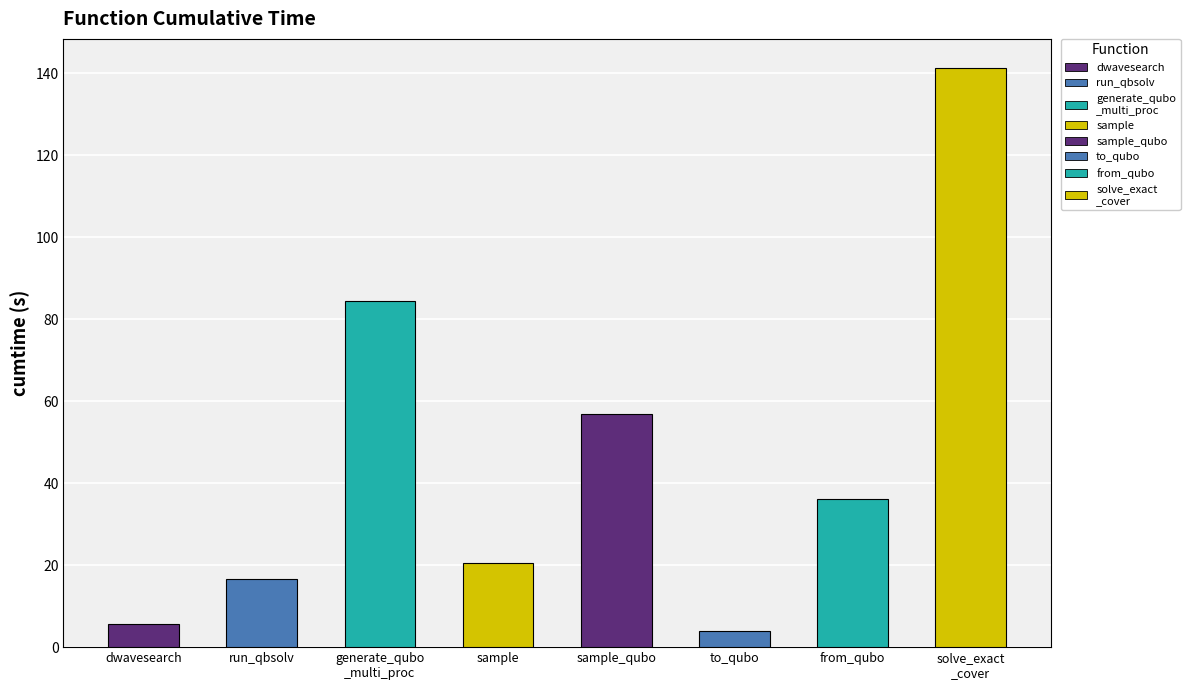

List the labels in order of value, smallest first.

to_qubo, dwave_qbsolv.dwavesearch, dwave_qbsolv.qbsolv_binding.run_qbsolv, sample, from_qubo, sample_qubo, generate_qubo_numpy_multi_processing, solve_exact_cover